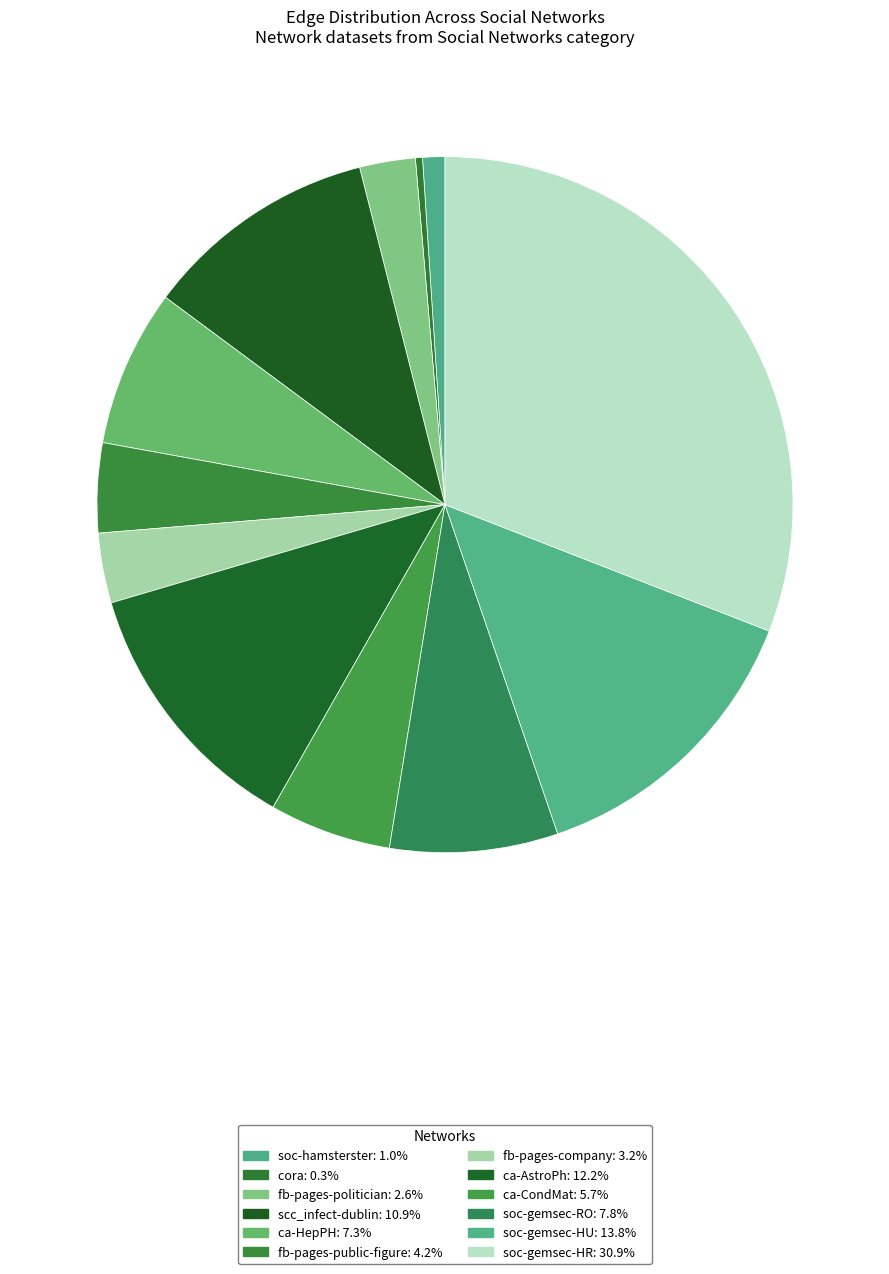

To the nearest percent, what portion does soc-hamsterster represent?

1%